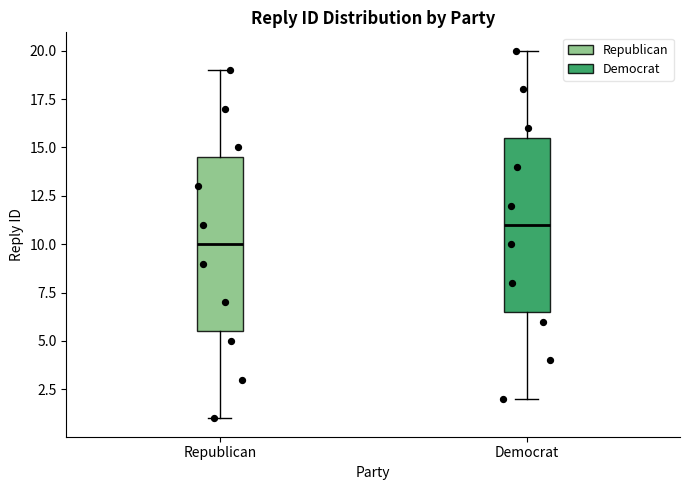

Reading left to right, transcribe this box plot: for each box, give where its median line is, the range the box spans, and where its two whiskers end, as read against the y-axis. The values are not printed on the chart, so give them approximately, as read against the axis.

Republican: median 10.0, box 5.5 to 14.5, whiskers 1.0 to 19.0
Democrat: median 11.0, box 6.5 to 15.5, whiskers 2.0 to 20.0